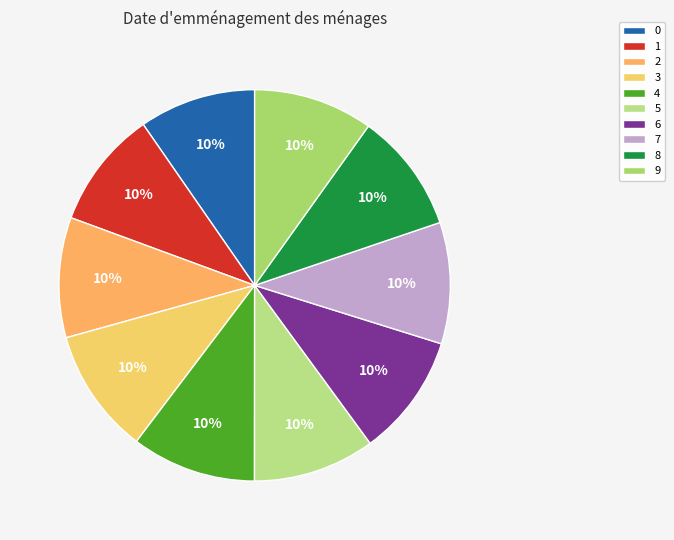

To the nearest percent, what percentage of the pie is 5?

10%